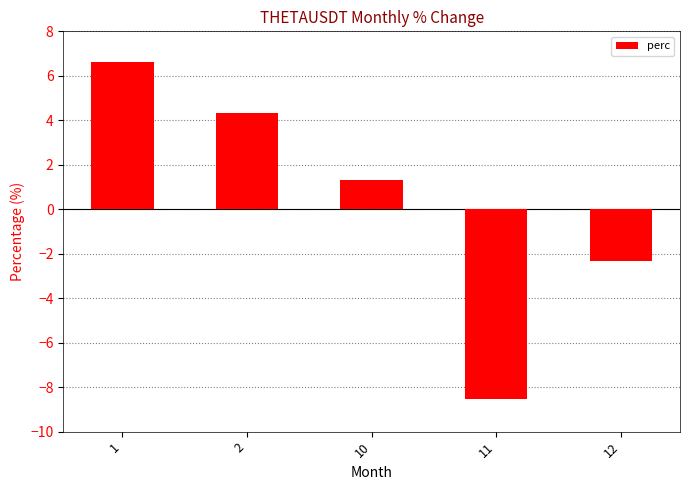

At which label is the value closest to 0?

10